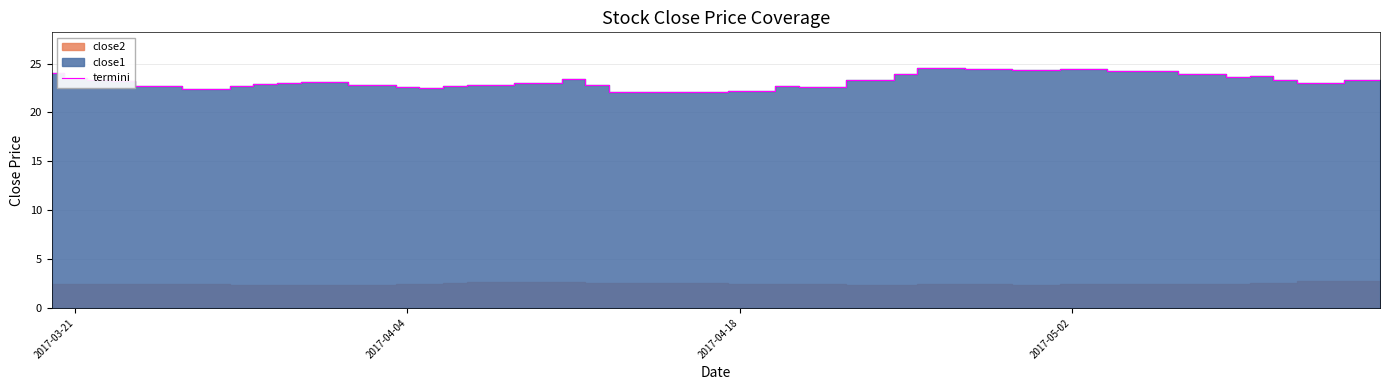

What is the minimum value for termini?

22.1